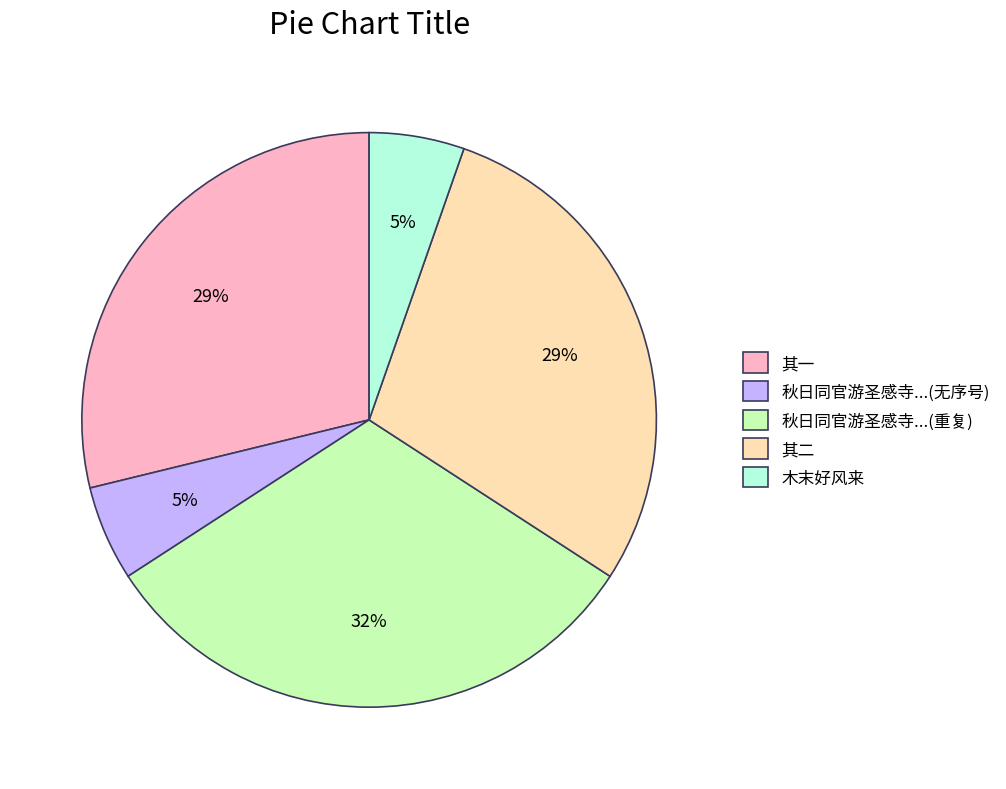

True or false: 木末好风来 accounts for 1% of the total.

False